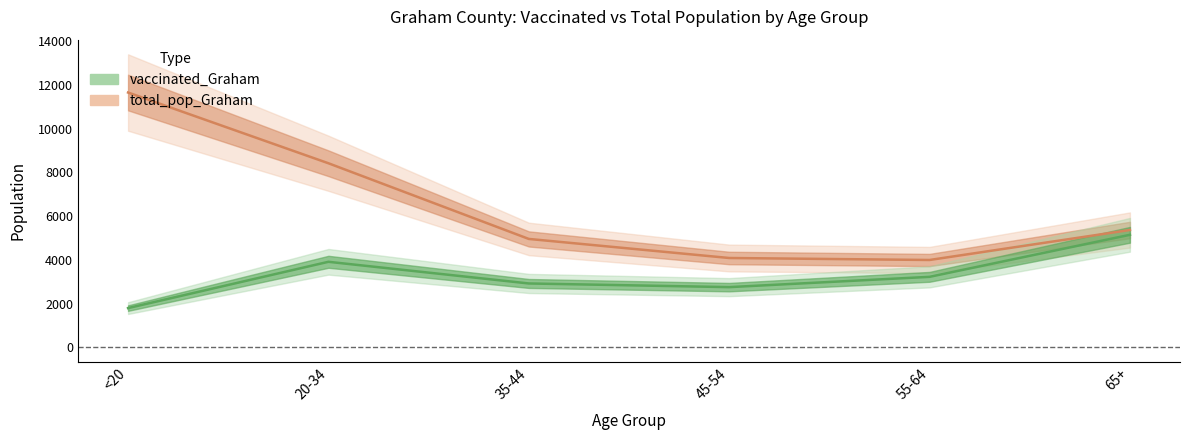

List the series in order of their overall mean, highest first.

total_pop_Graham, vaccinated_Graham